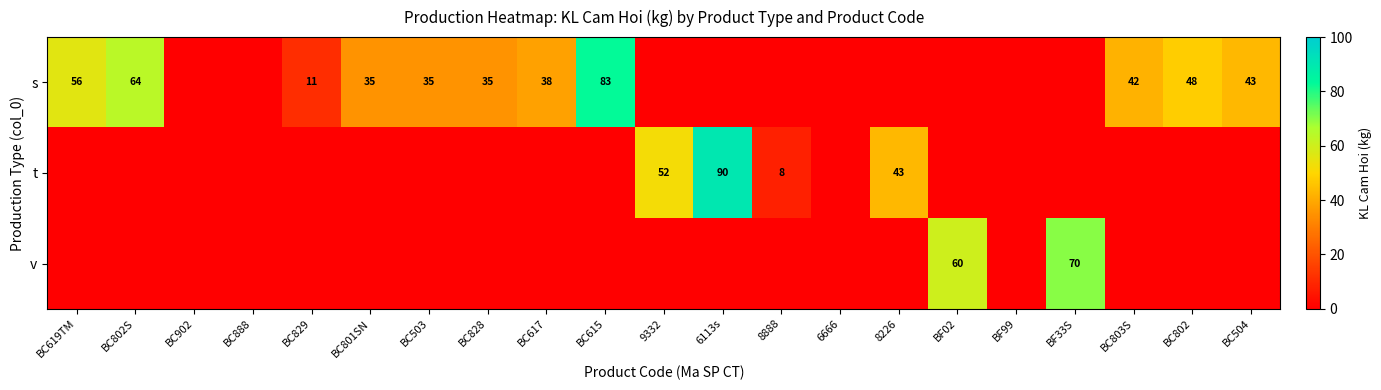

The value of s at BC829 is 6. True or false?

False